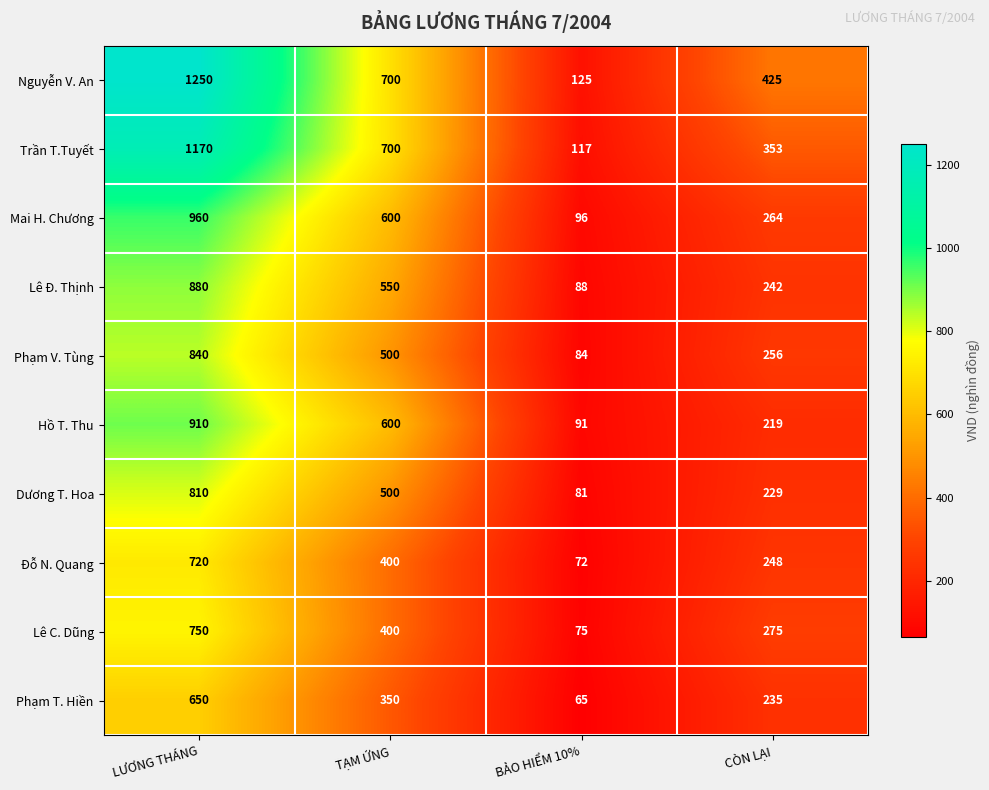

What is the difference between the second highest and second lowest values in the Hồ T. Thu series?

381